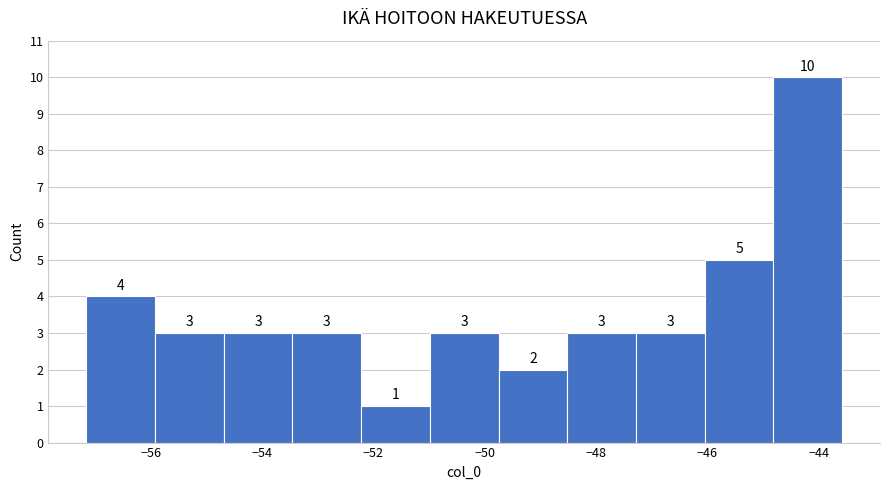

Over which range of the x-axis is the bar tallest?

-44.8 to -43.6